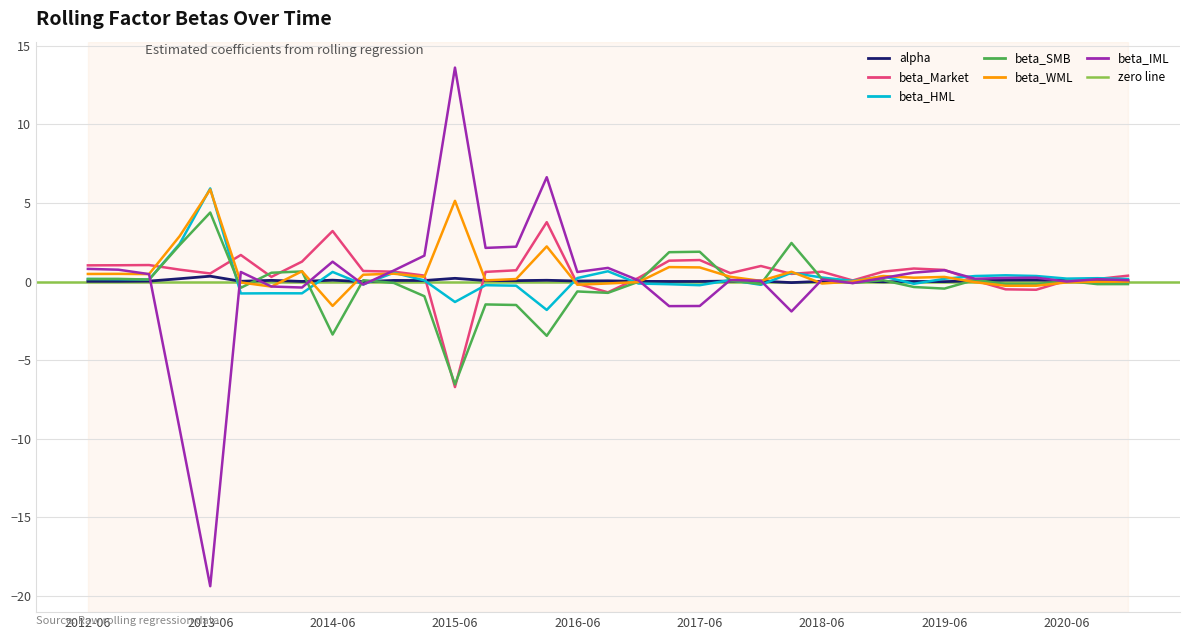

True or false: beta_WML and beta_HML intersect in this chart.

True